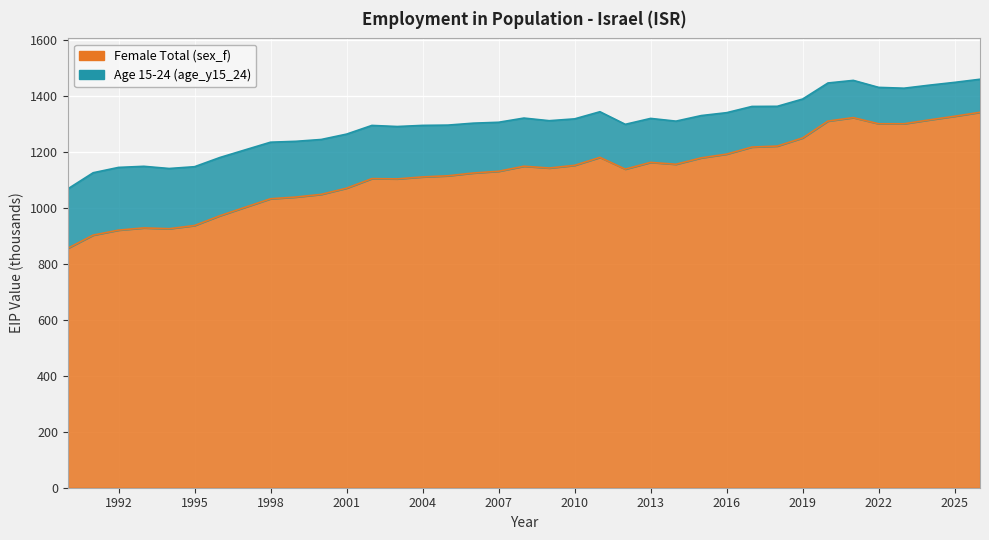

True or false: the data has more than 1 interior local peaks.

True